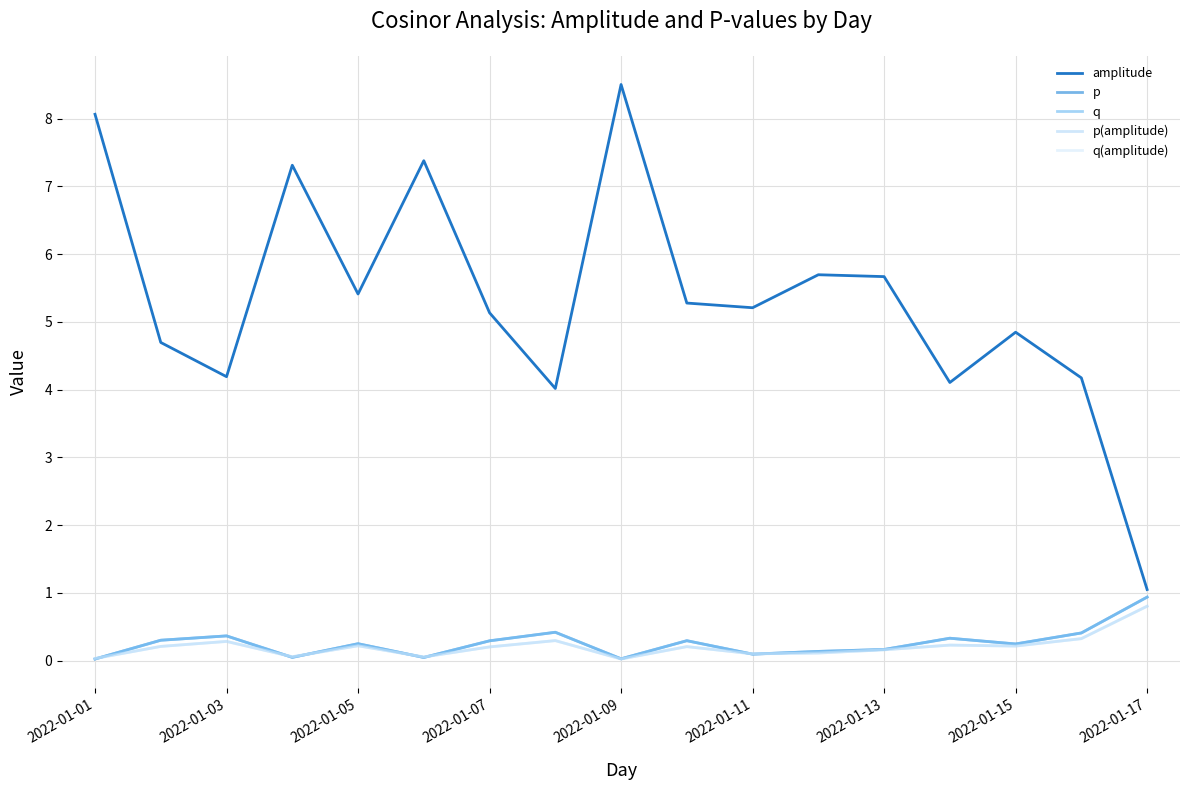

Does the chart display data point markers on the line(s)?

No